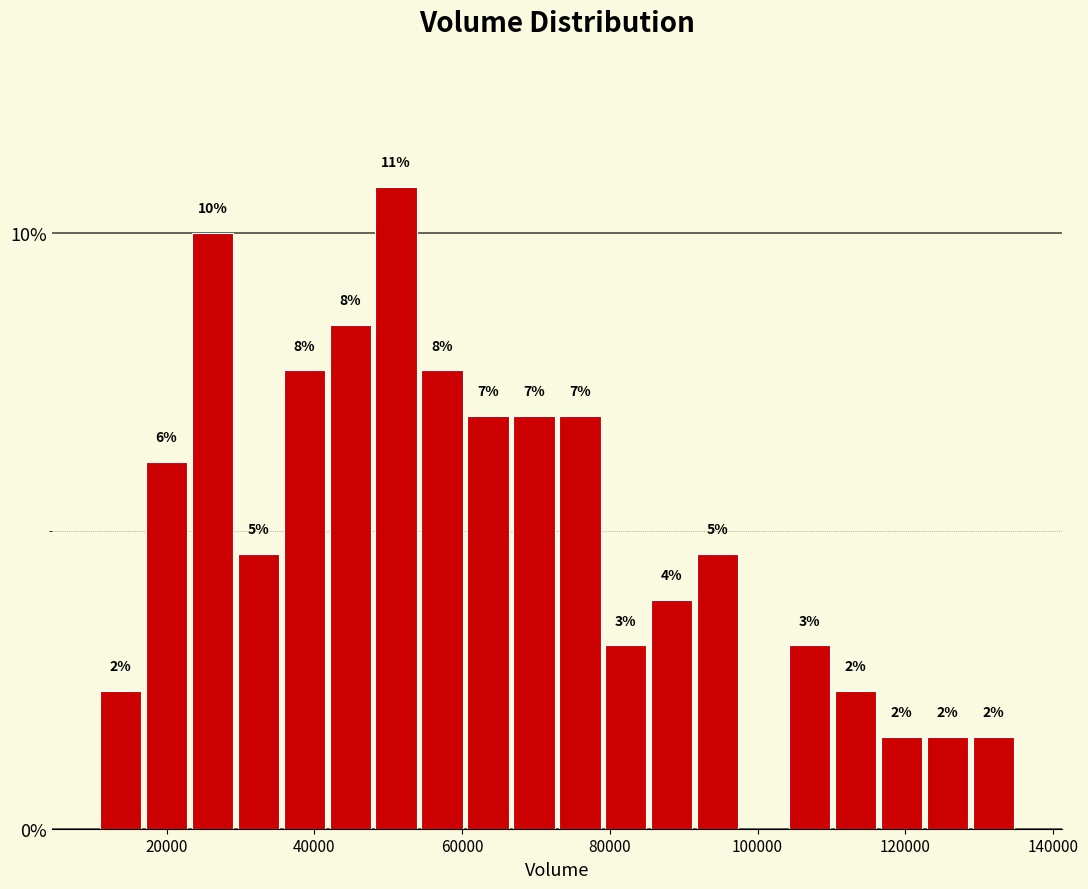

Read against the x-axis, roughly where is the centre of the tallest bar?

52000